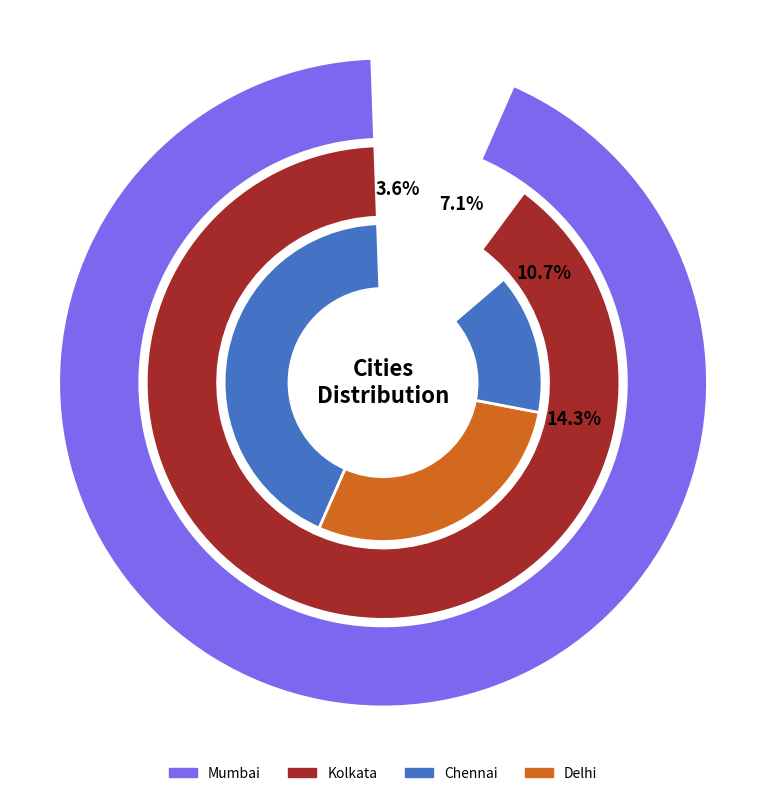

To the nearest percent, what is the average slice percentage?

14%